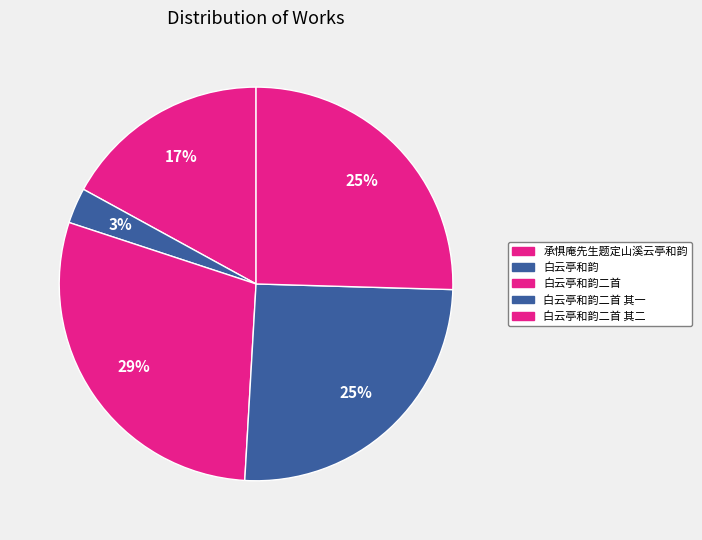

Does 白云亭和韵 account for over 50% of the chart?

No